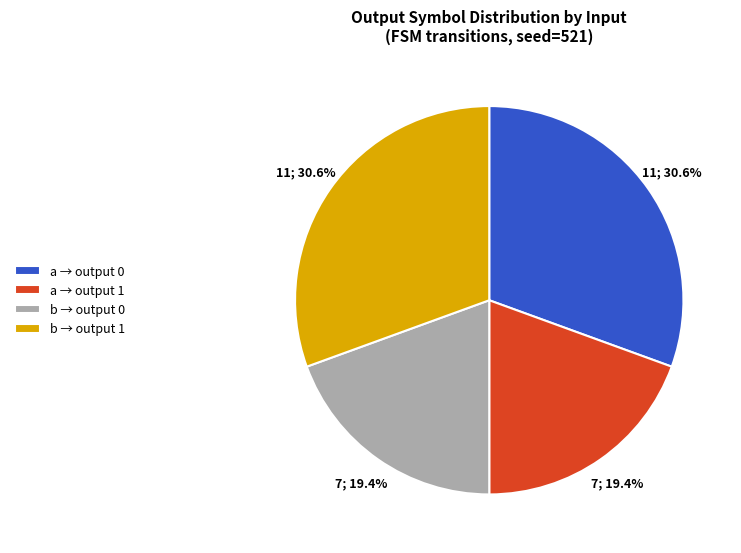

Does a → output 1 account for over 50% of the chart?

No